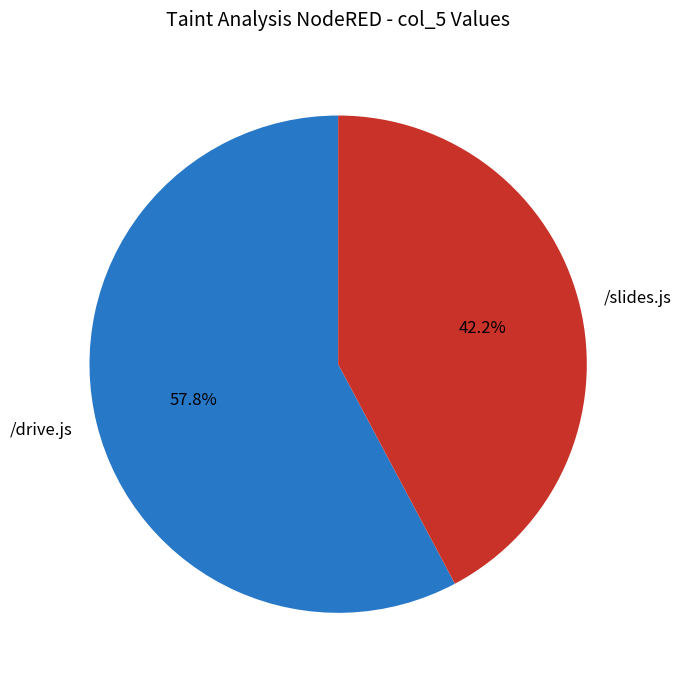

Rank the categories by value from highest to lowest.

/drive.js, /slides.js